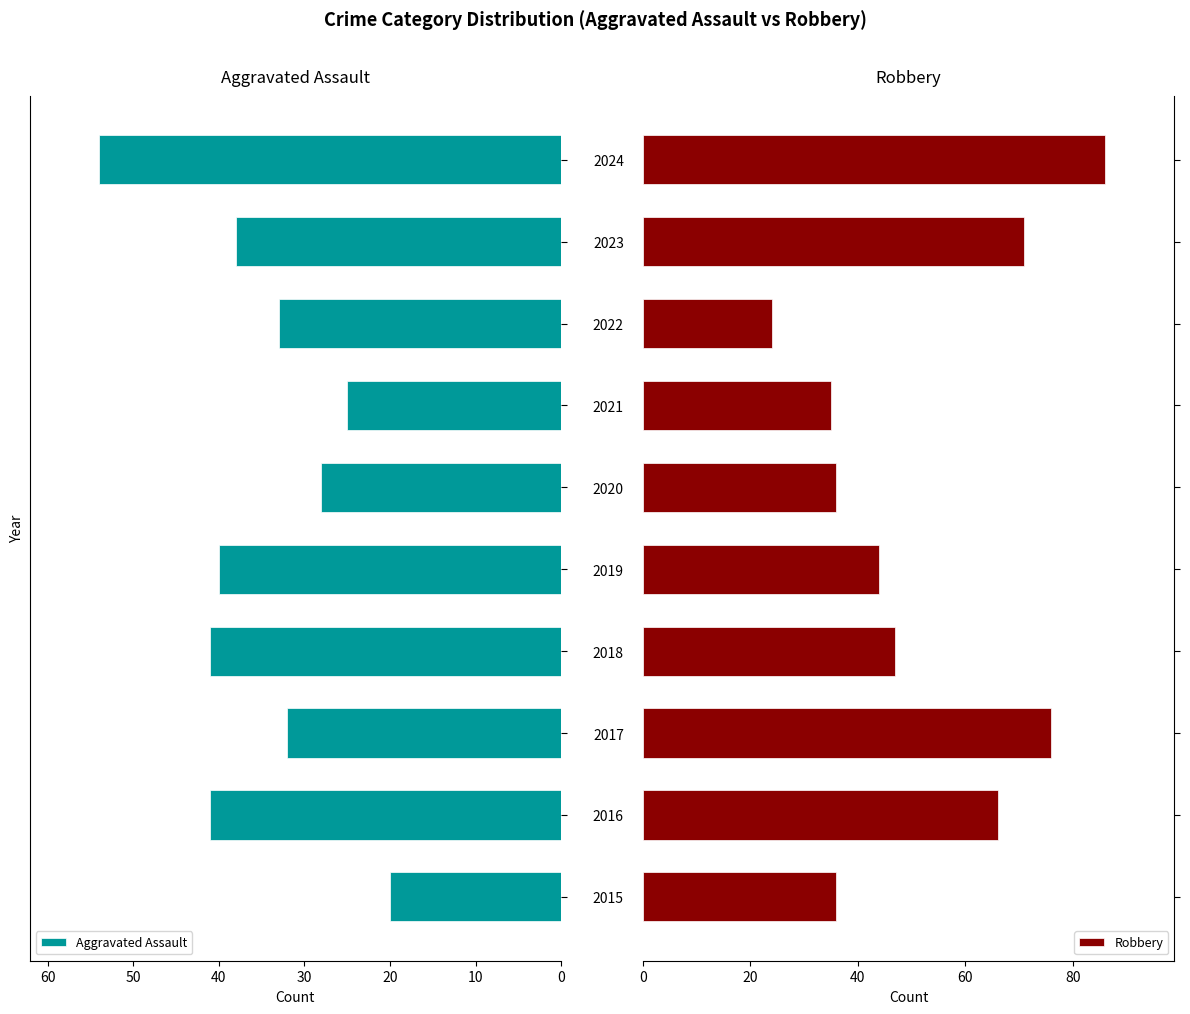

True or false: Aggravated Assault has a value of 54 at 2024.

True